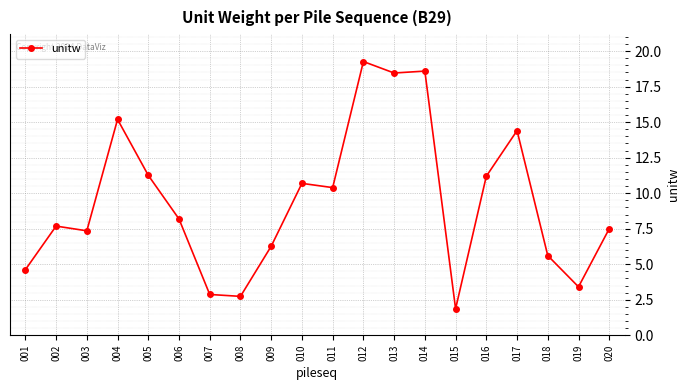

What is the minimum value shown in the chart?

1.9